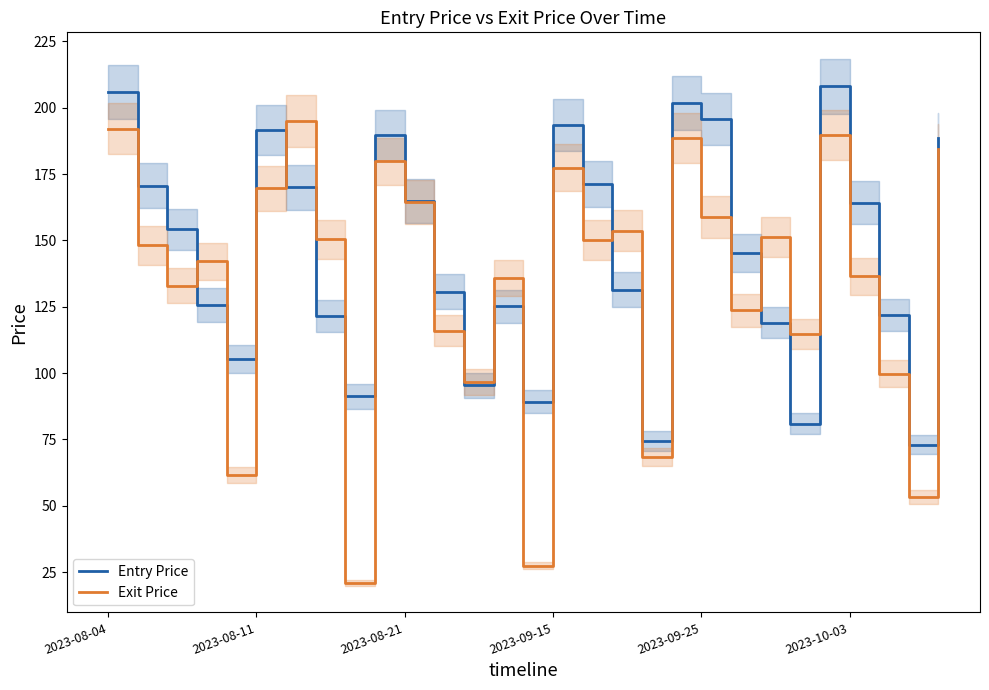

Which series ends up on top after the final intersection of Exit Price and Entry Price?

Entry Price